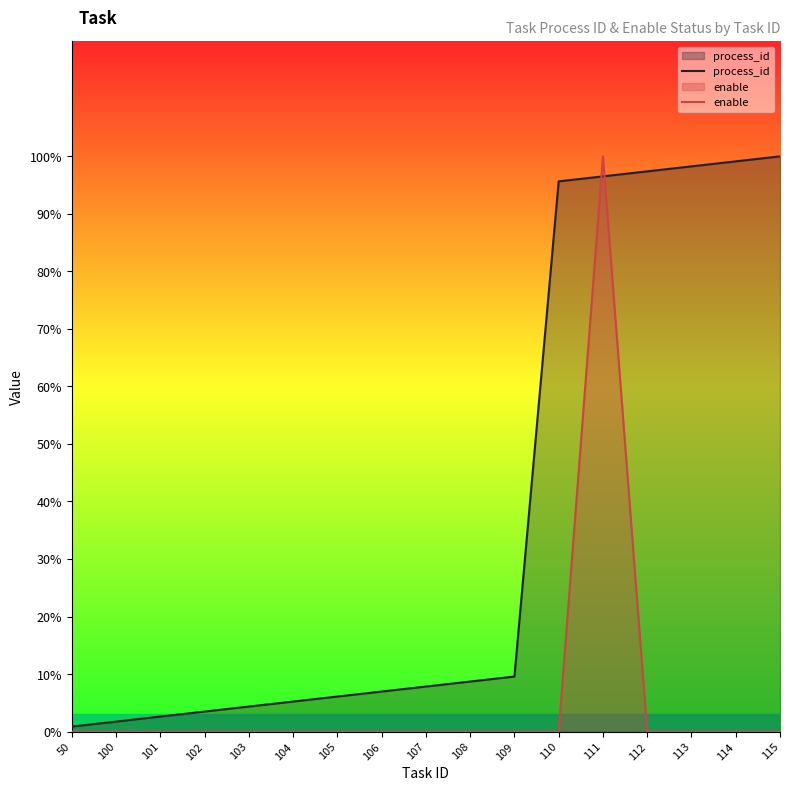

At which category does the chart reach its peak across all series?

115